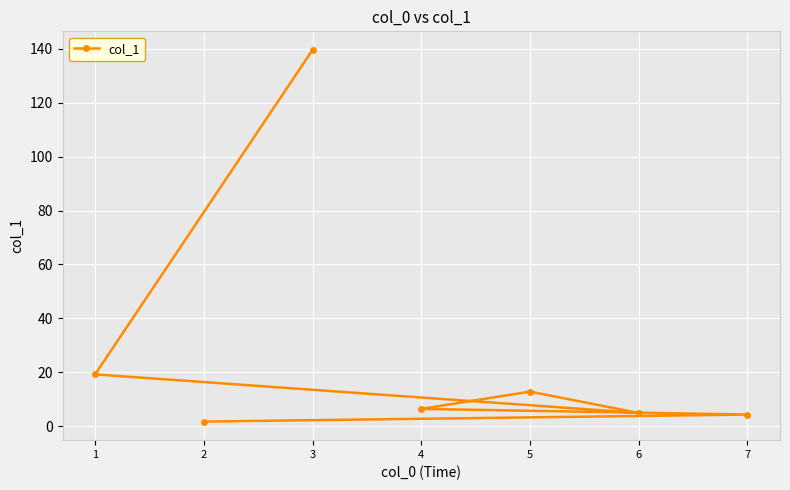

The value at 7 is 2.2. True or false?

False